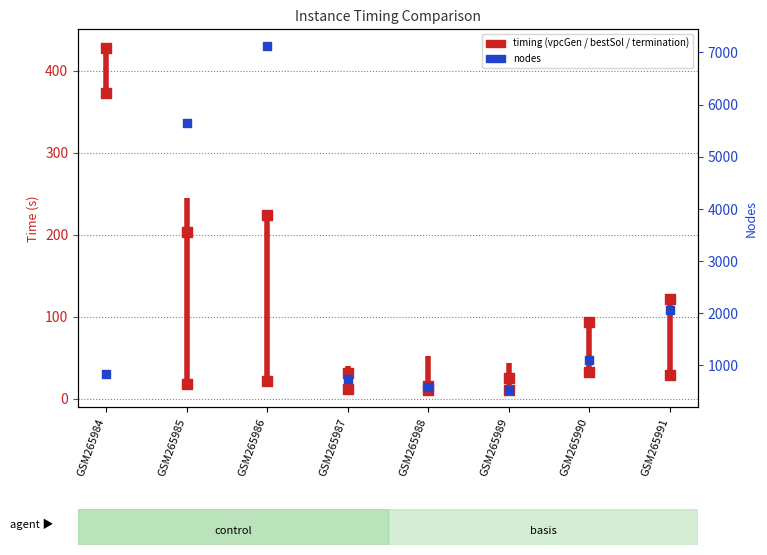

At how many categories does at least one series exceed 260?

1